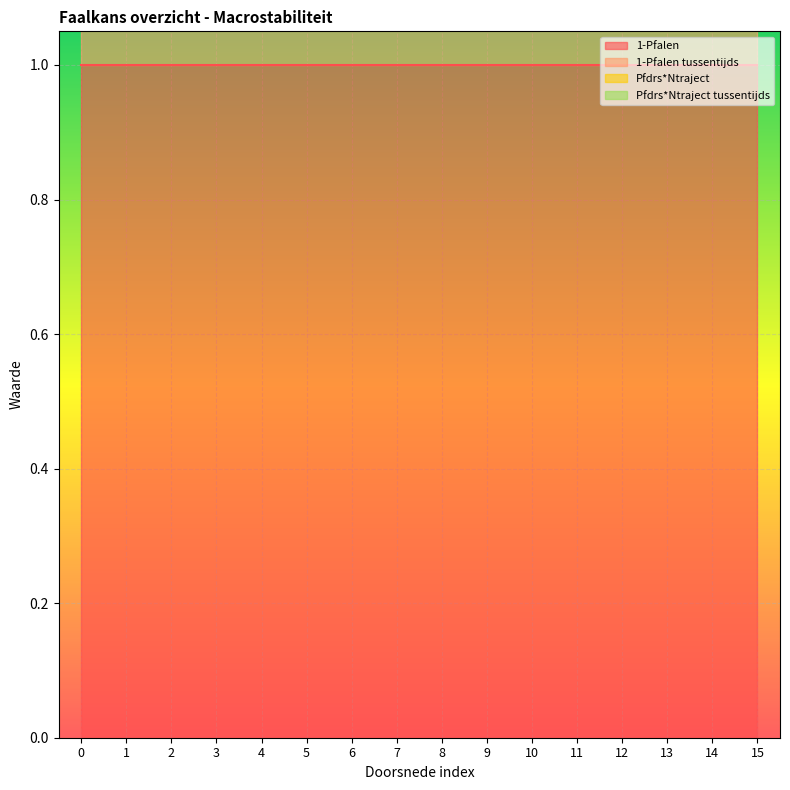

What is the sum of the 1-Pfalen values at 12 and 1?

2